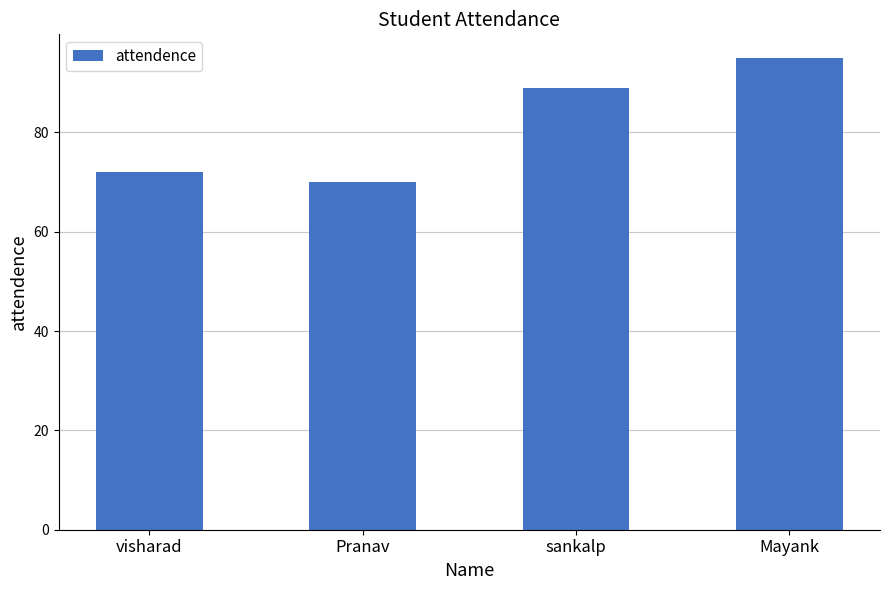

What is the smallest value displayed?

70